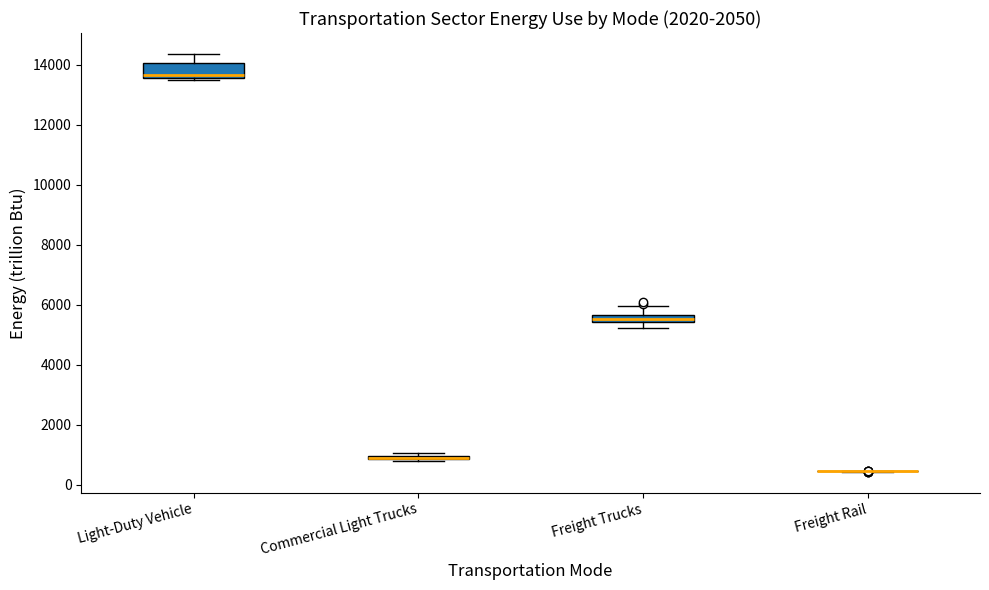

Comparing the boxes themselves (not the whiskers), which one is the tallest?

Light-Duty Vehicle